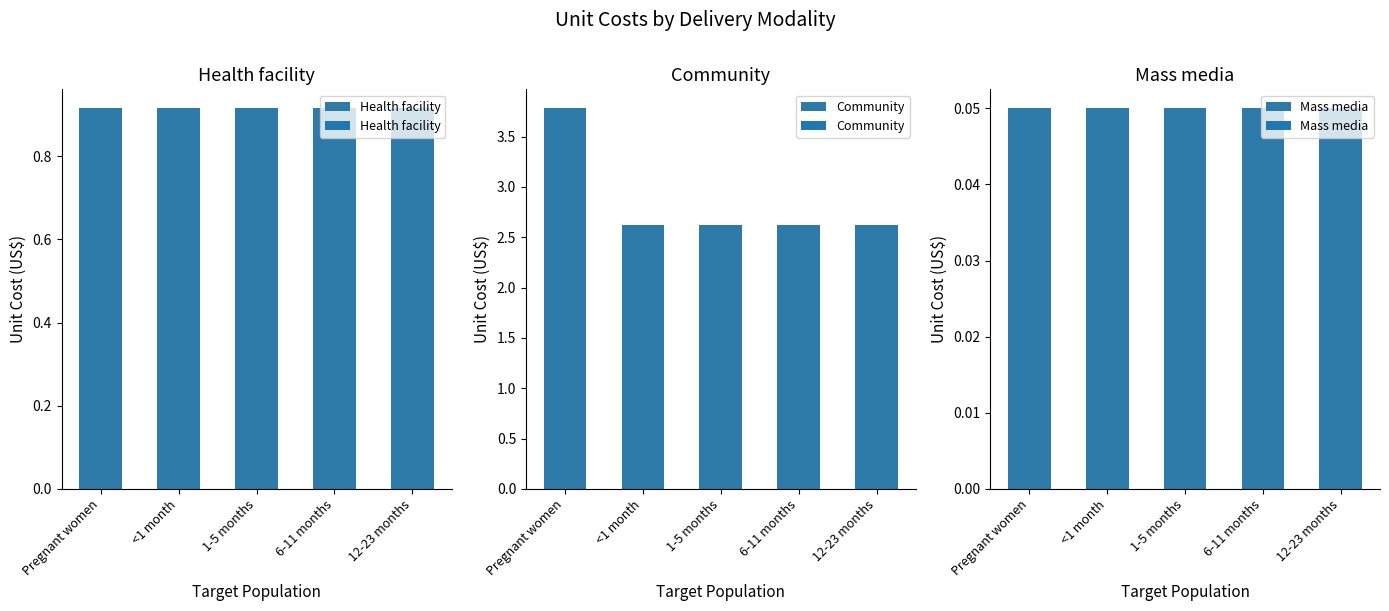

Are the bars grouped side by side (vs. stacked)?

Yes